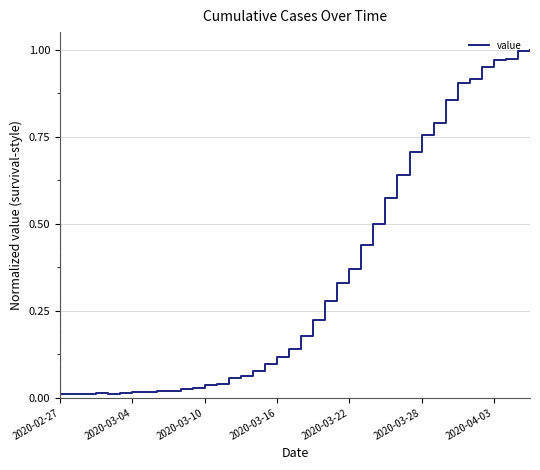

How many interior local valleys (lower than both neighbors) does the data have?

1